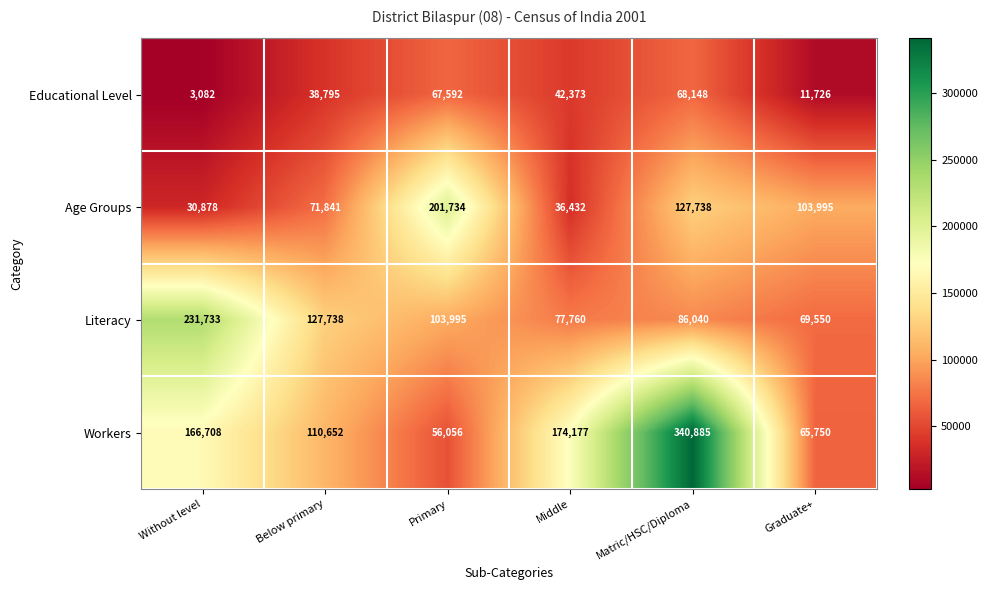

Count the number of categories in the chart.

6